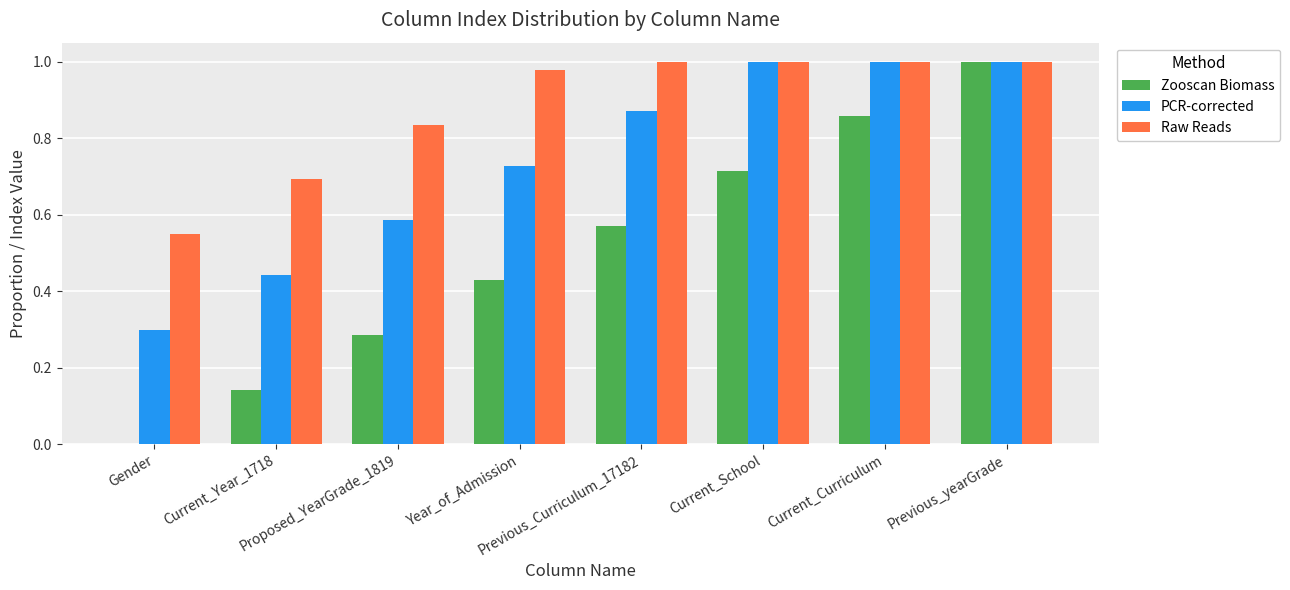

Which series has the largest total across all categories?

Raw Reads